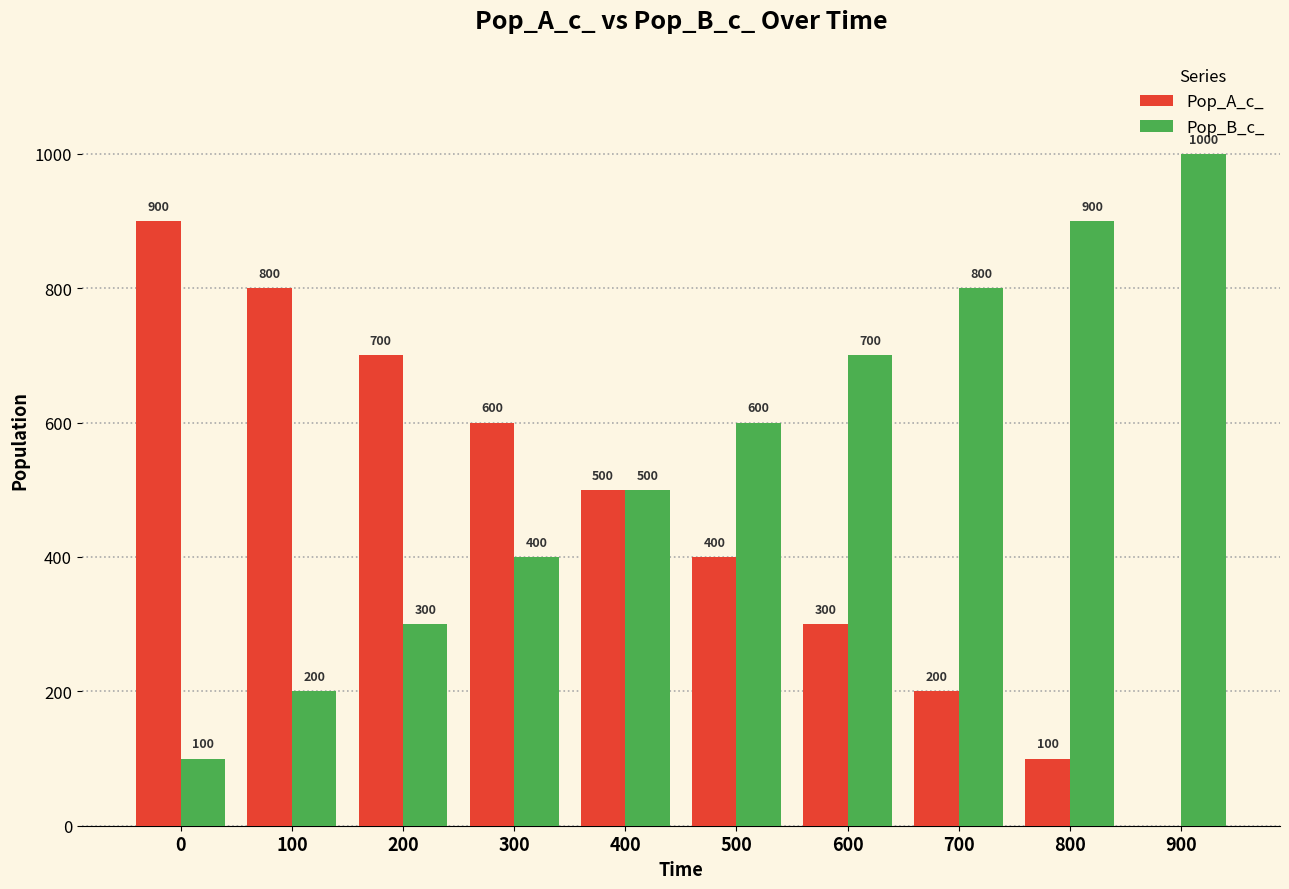

Reading left to right, what are all the values shown in this chart?

Pop_A_c_: 0=900	100=800	200=700	300=600	400=500	500=400	600=300	700=200	800=100	900=0
Pop_B_c_: 0=100	100=200	200=300	300=400	400=500	500=600	600=700	700=800	800=900	900=1000